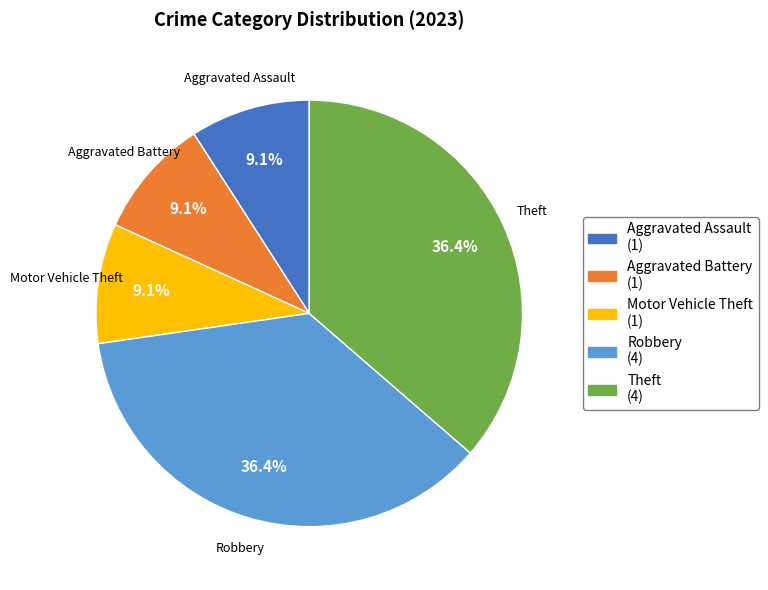

Does any single category account for the majority?

No